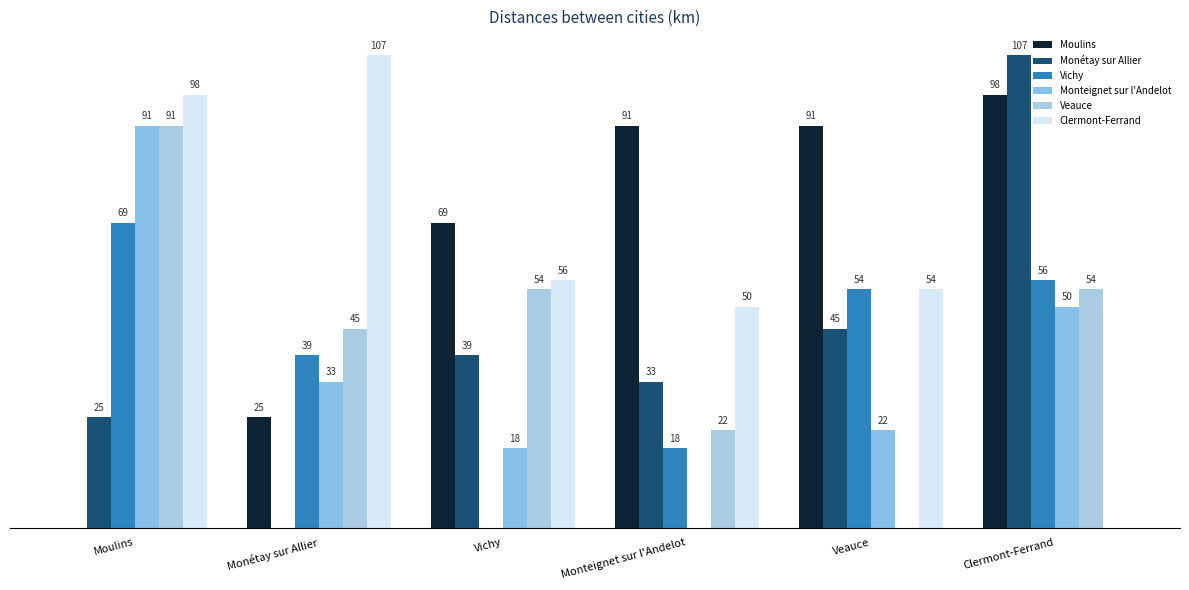

At Clermont-Ferrand, list the series in order from largest to smallest.

Monétay sur Allier, Moulins, Vichy, Veauce, Monteignet sur l'Andelot, Clermont-Ferrand